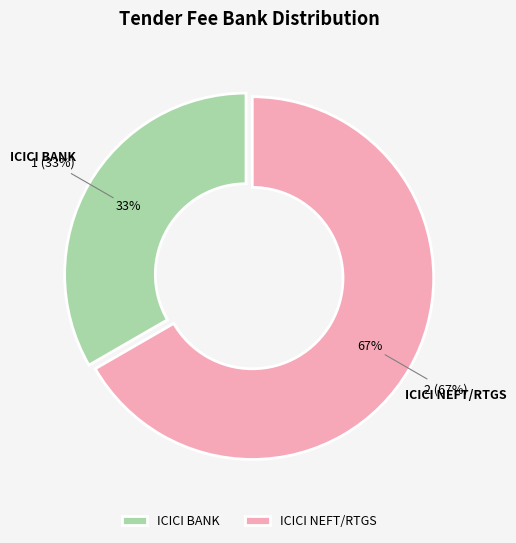

What is the smallest slice in the pie chart?

ICICI BANK